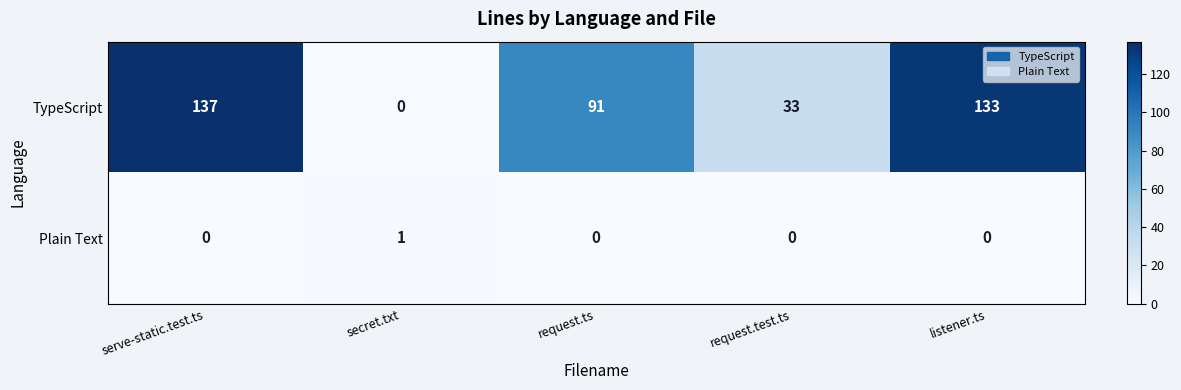

True or false: Plain Text has a value of 1 at listener.ts.

False